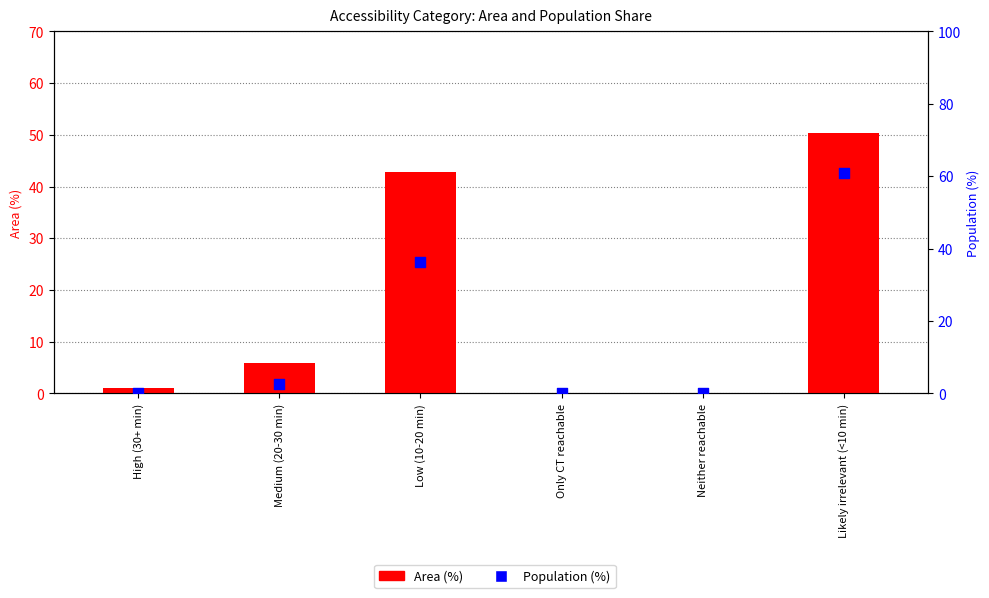

At how many categories does at least one series exceed 52?

1